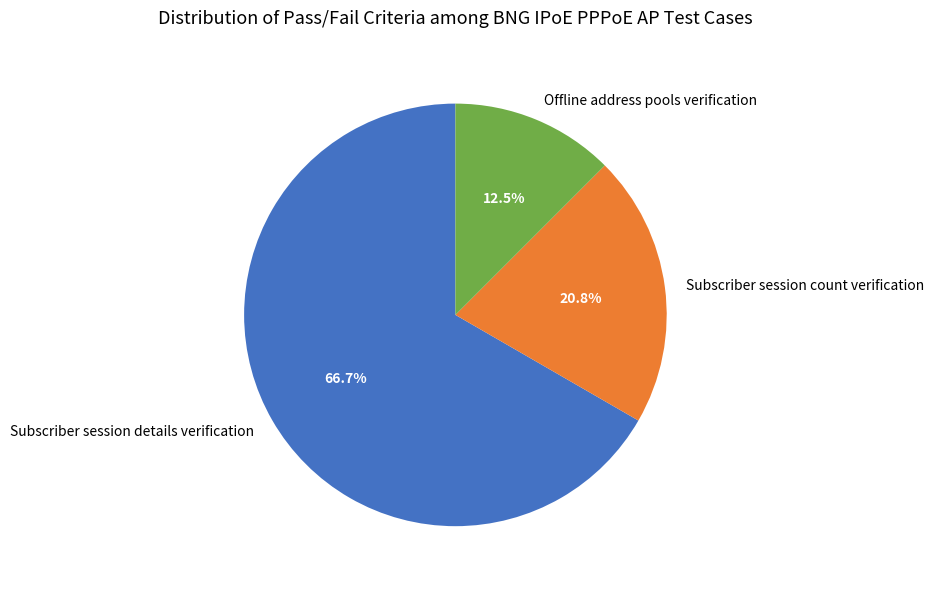

What percentage is NOT represented by Subscriber session count verification?

79.2%